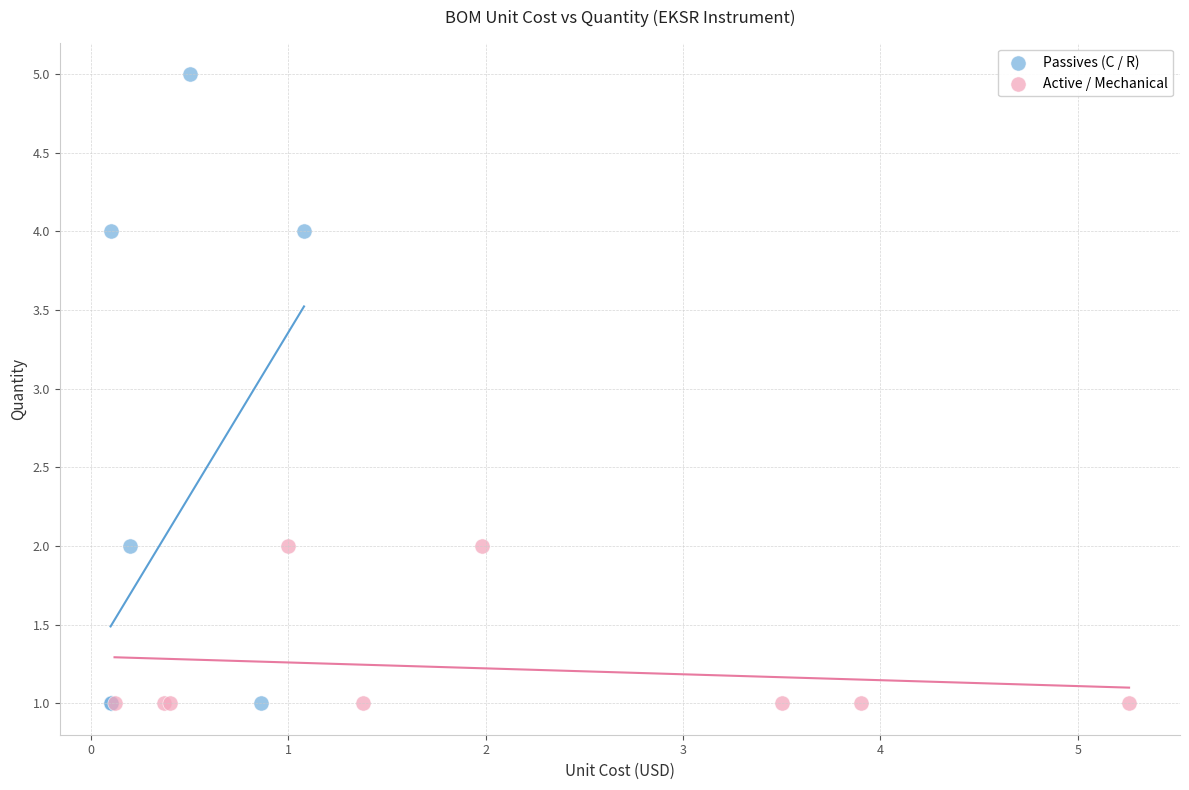

Which series has the largest Y range (max minus min)?

Passives (C / R)